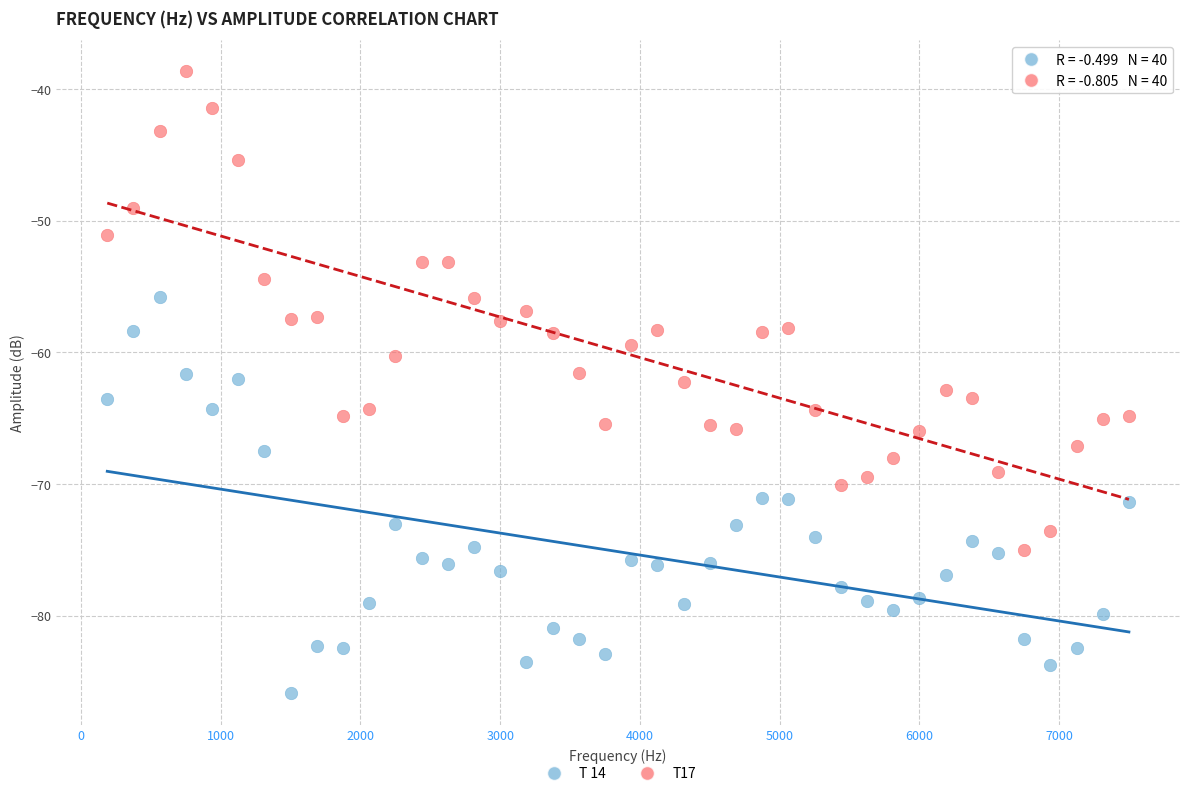

Which series has the largest Y range (max minus min)?

T17